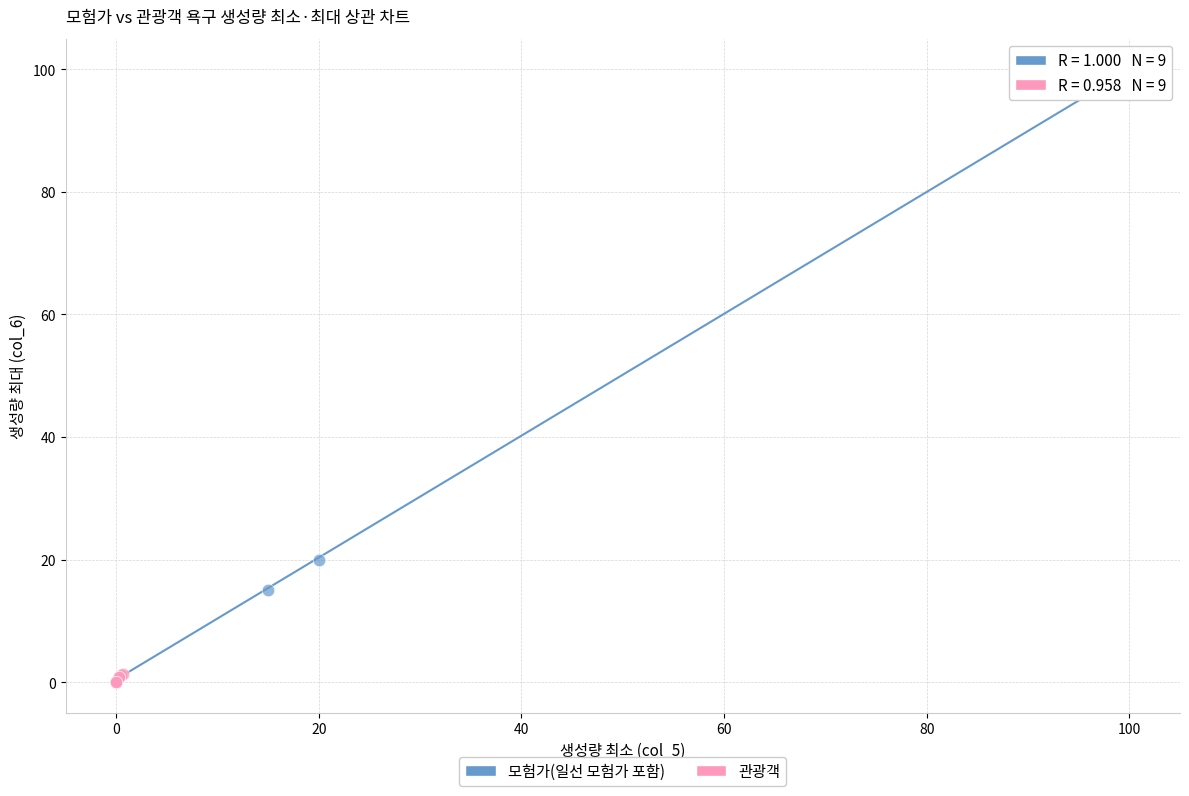

Which series reaches the maximum Y coordinate?

모험가(일선 모험가 포함)